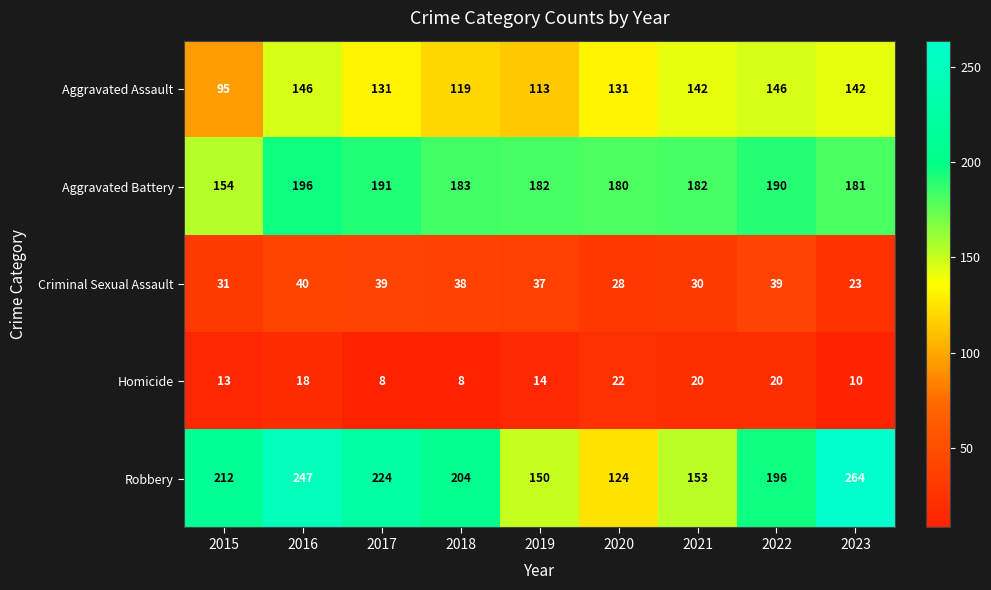

Which series has the largest range (max minus min)?

Robbery